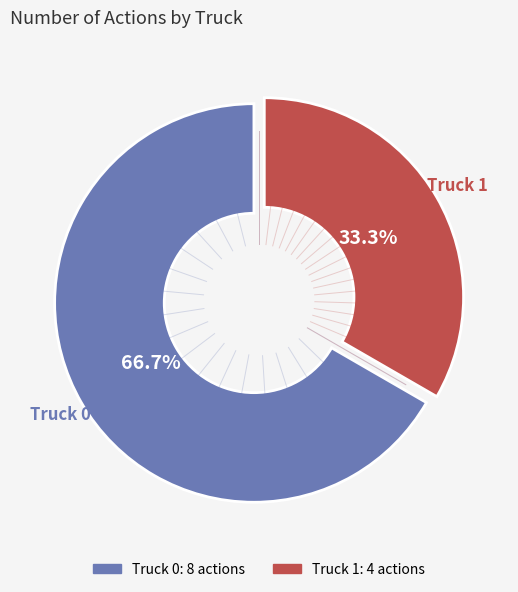

What is the total percentage of Truck 0 and Truck 1?

100.0%